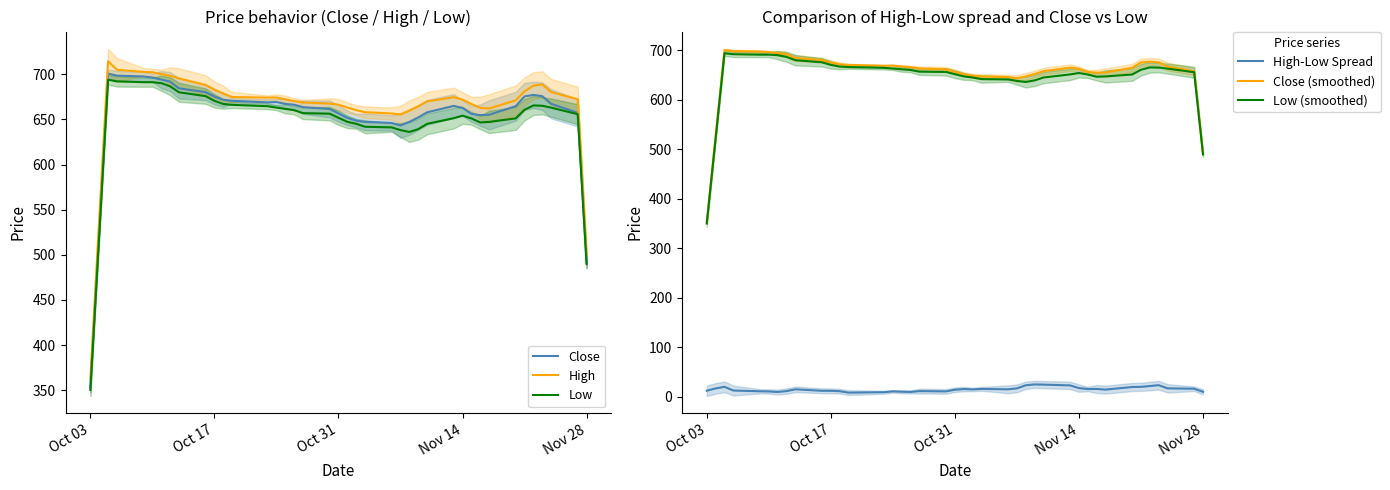

What is the lowest value of the Close series?

352.8